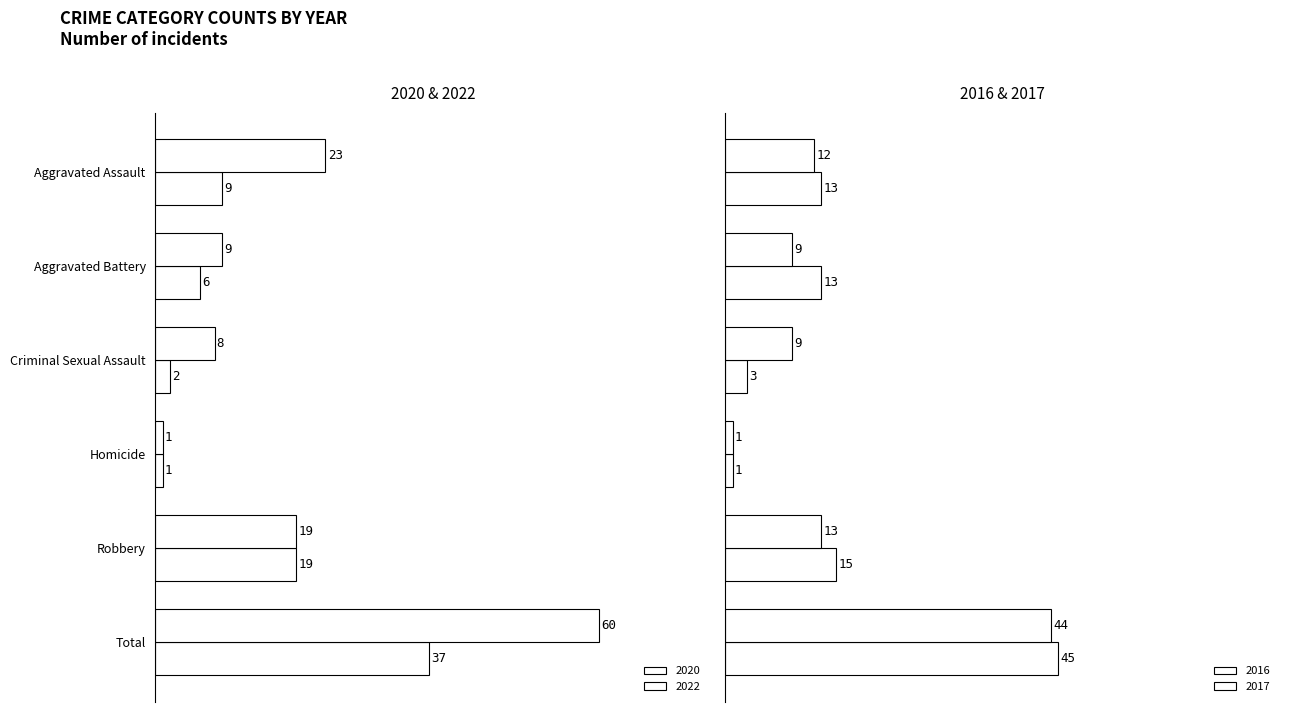

Is the value of 2016 at Criminal Sexual Assault greater than the value of 2020 at Aggravated Assault?

No